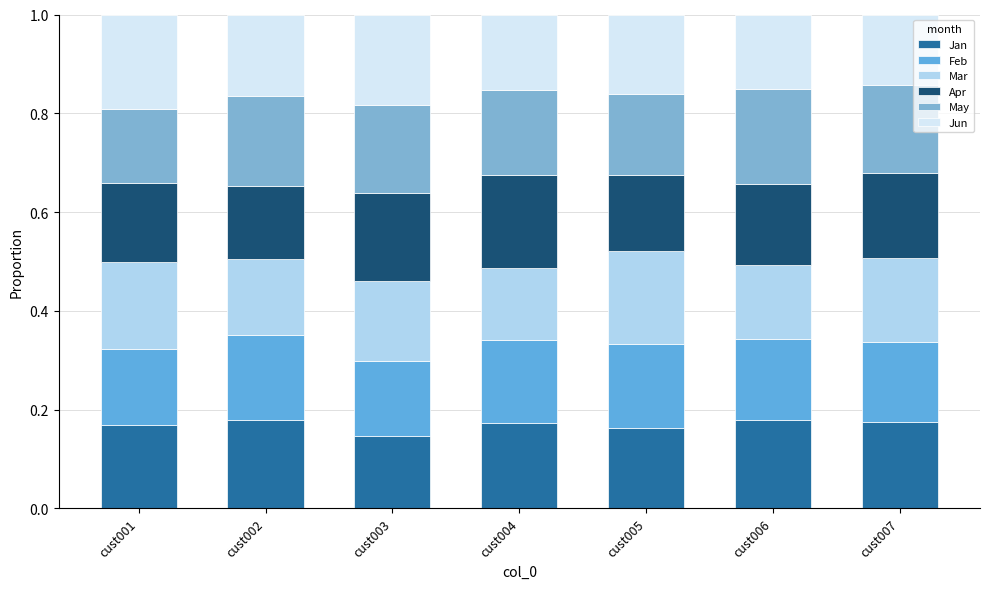

Are the bars grouped side by side (vs. stacked)?

No